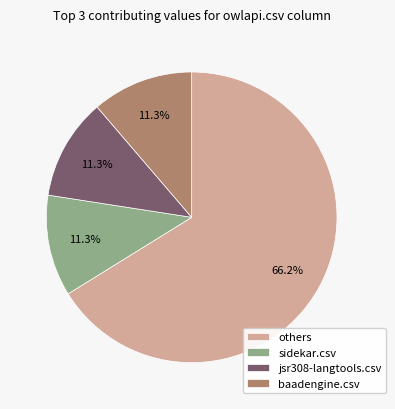

What is the largest slice in the pie chart?

others